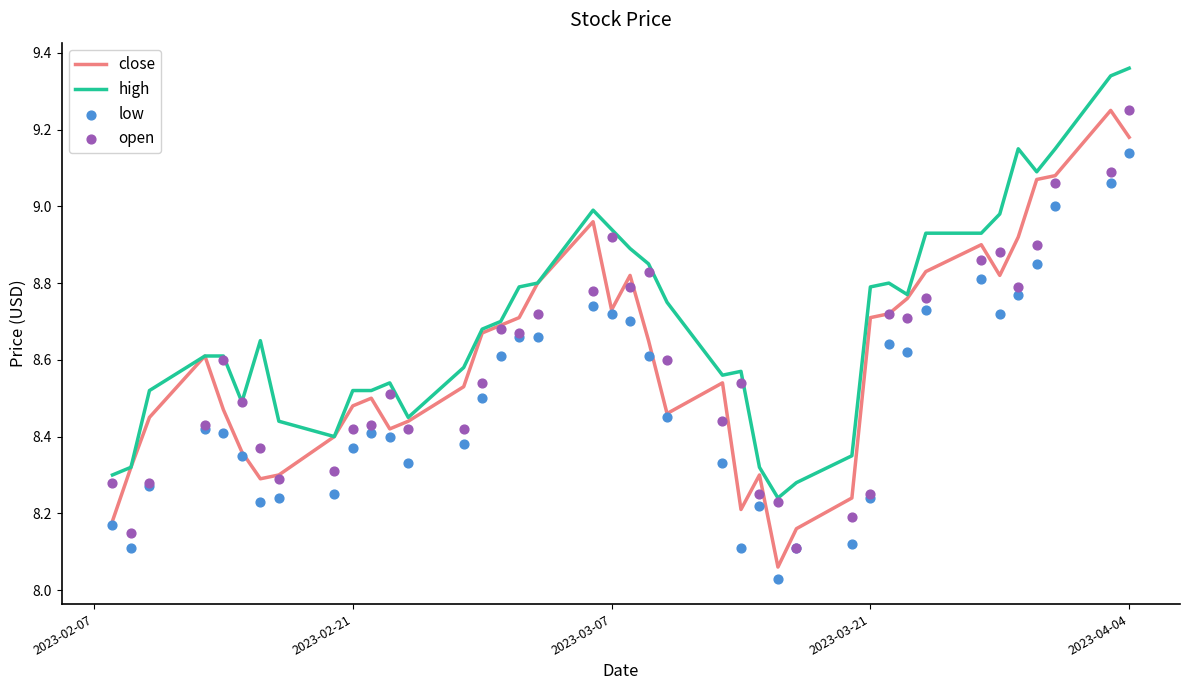

Which series has the largest total across all categories?

high